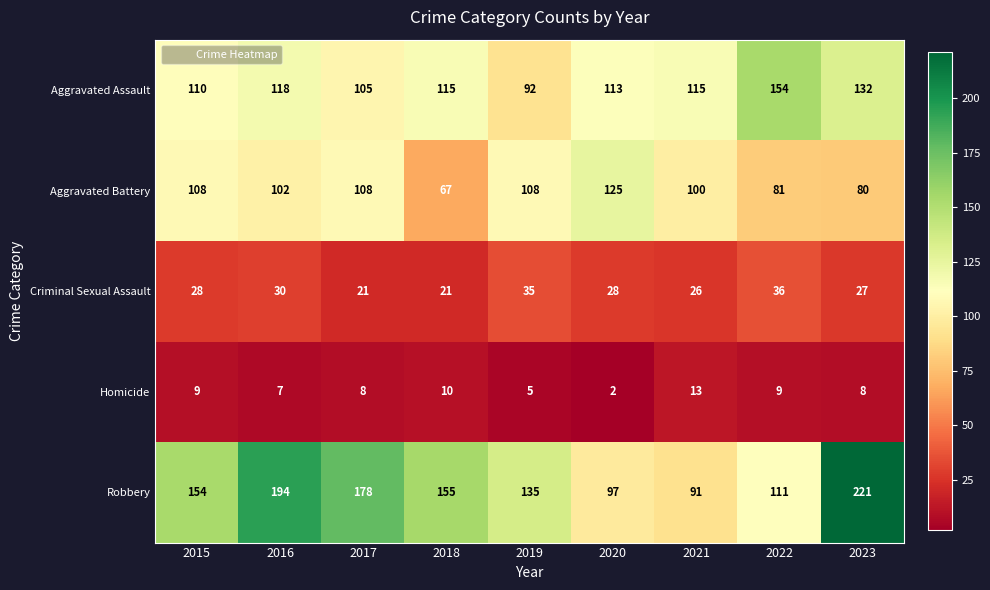

What is the sum of the Criminal Sexual Assault values at 2020 and 2022?

64